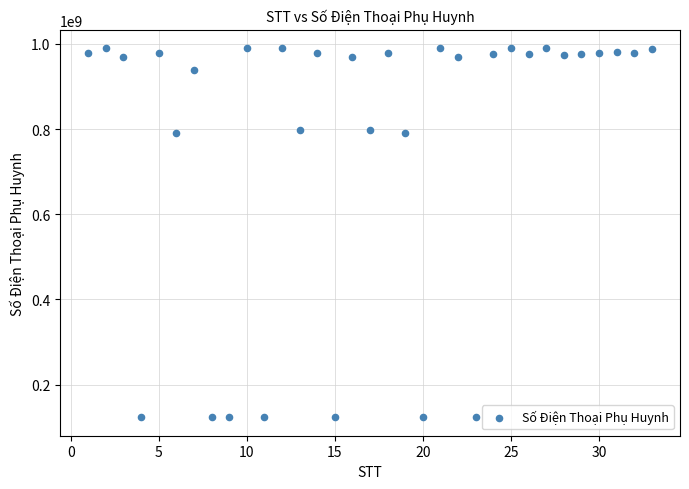

What is the range of Y values (max minus min)?

866553200